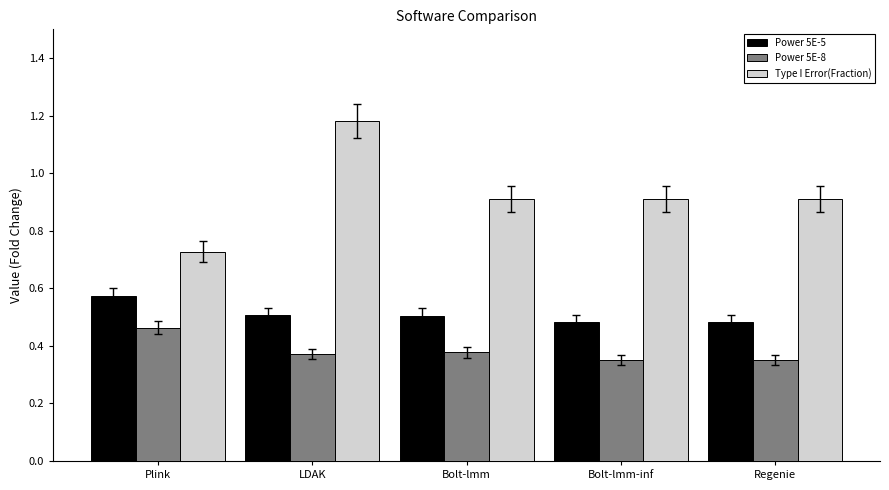

List the series in order of their peak value, highest first.

Type I Error(Fraction), Power 5E-5, Power 5E-8